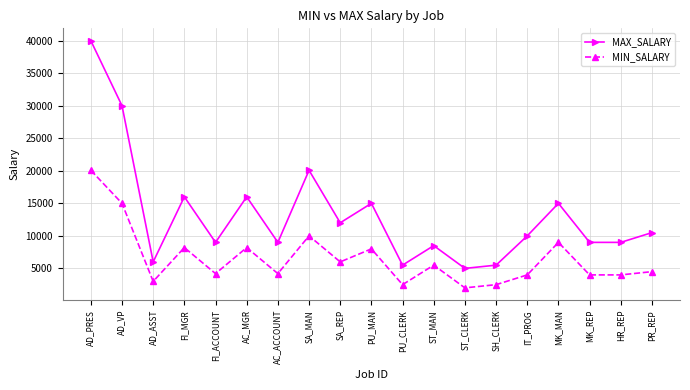

Which series has the largest range (max minus min)?

MAX_SALARY